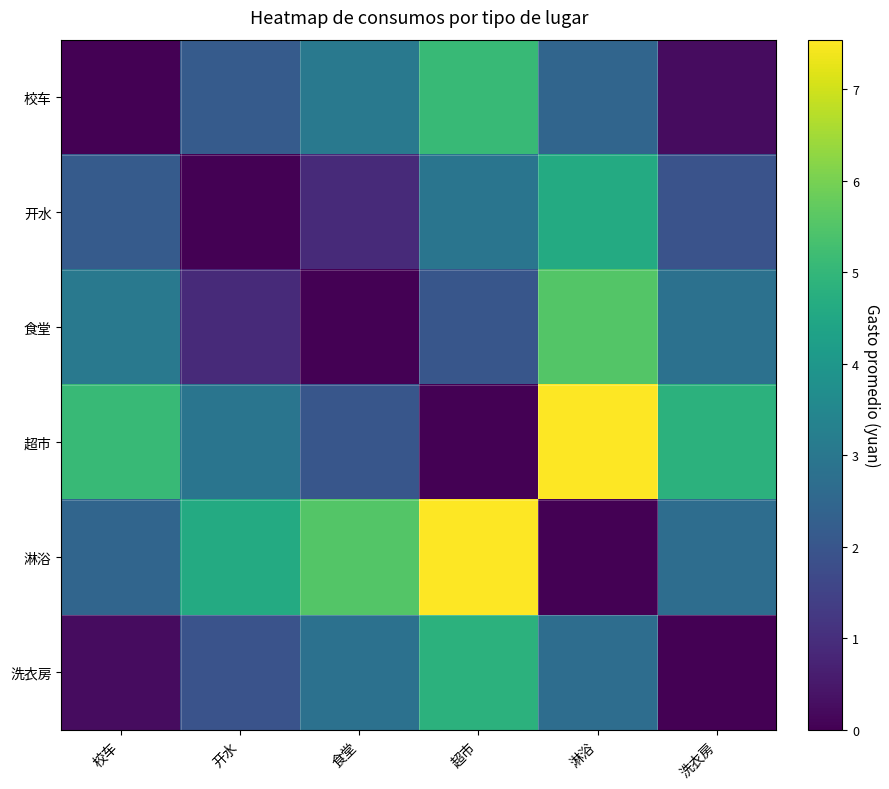

At which category does the chart reach its minimum across all series?

校车